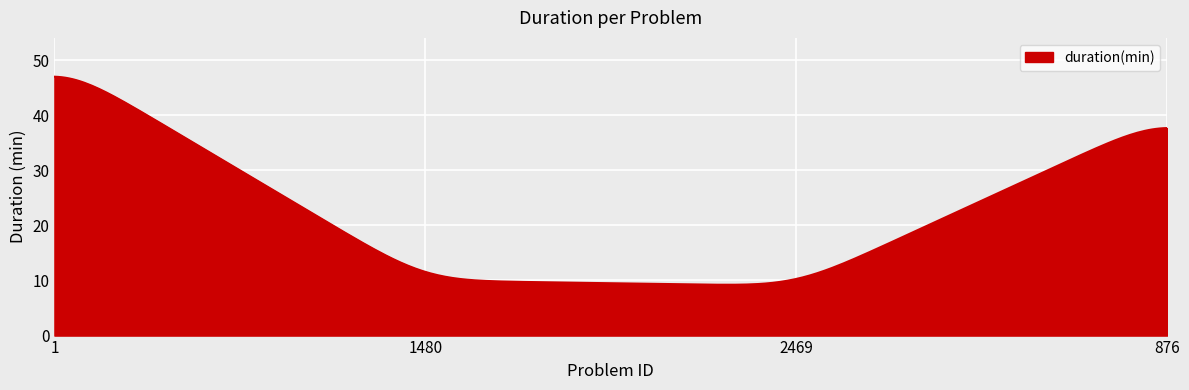

What is the difference between the maximum and second lowest values?

37.8